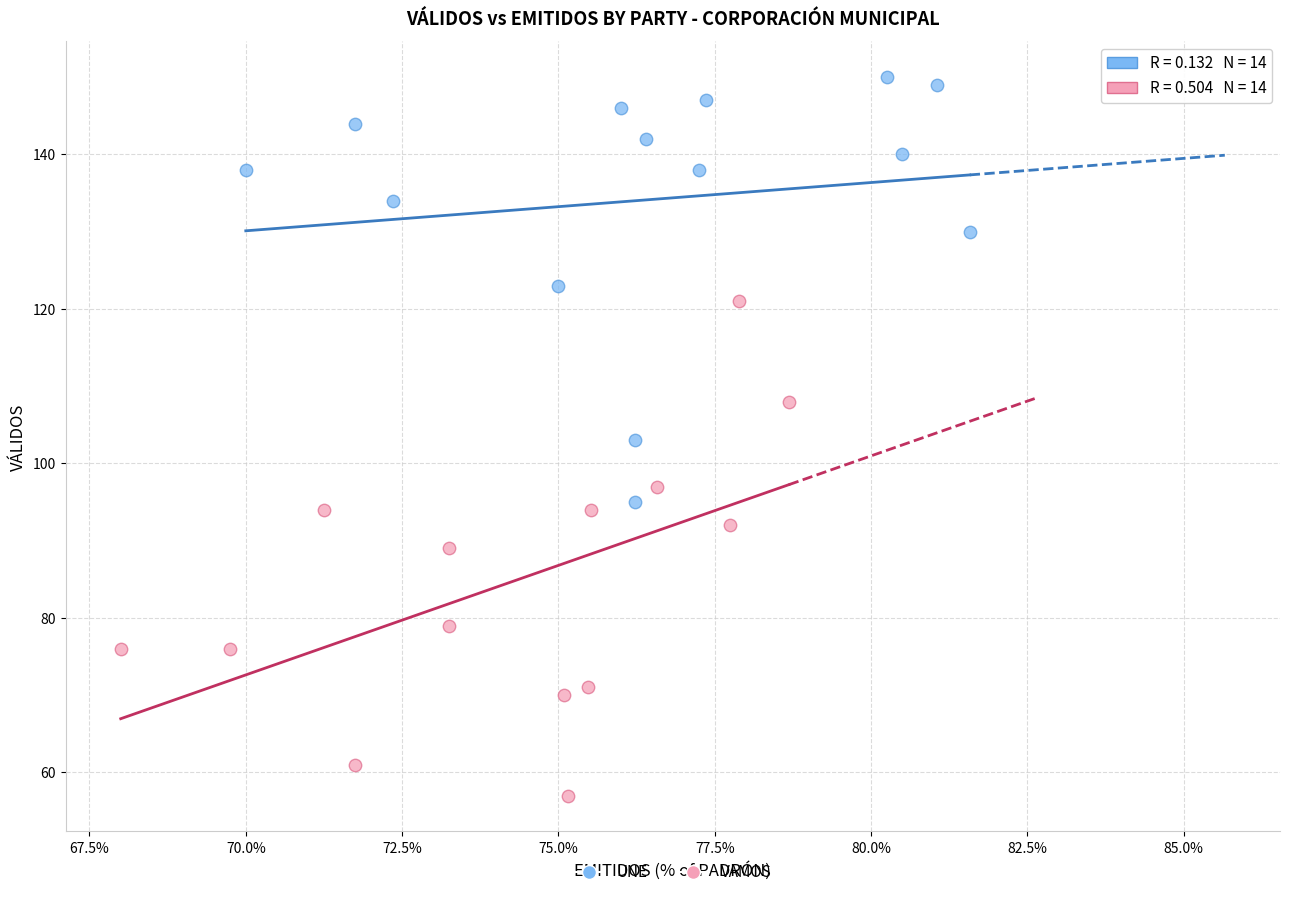

Which series has the largest Y range (max minus min)?

VAMOS